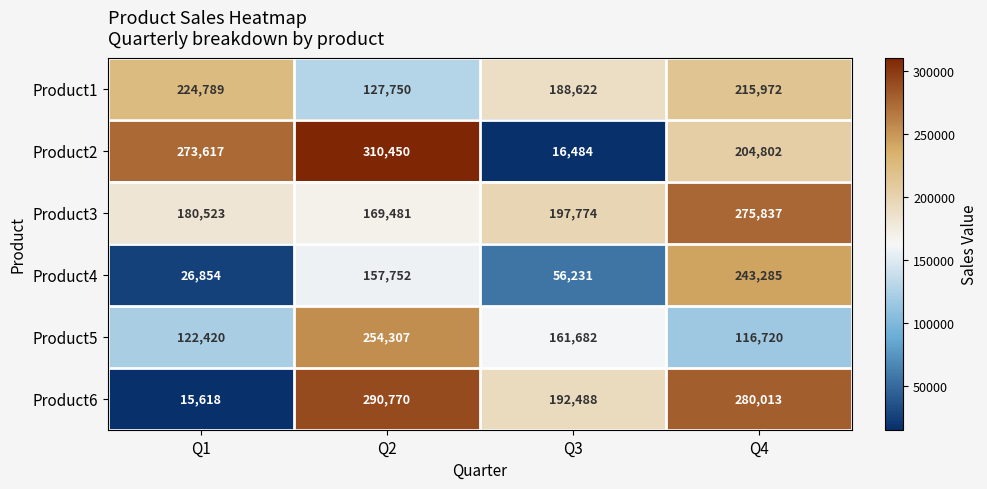

The Product5 series shows 168879 at Q4. True or false?

False